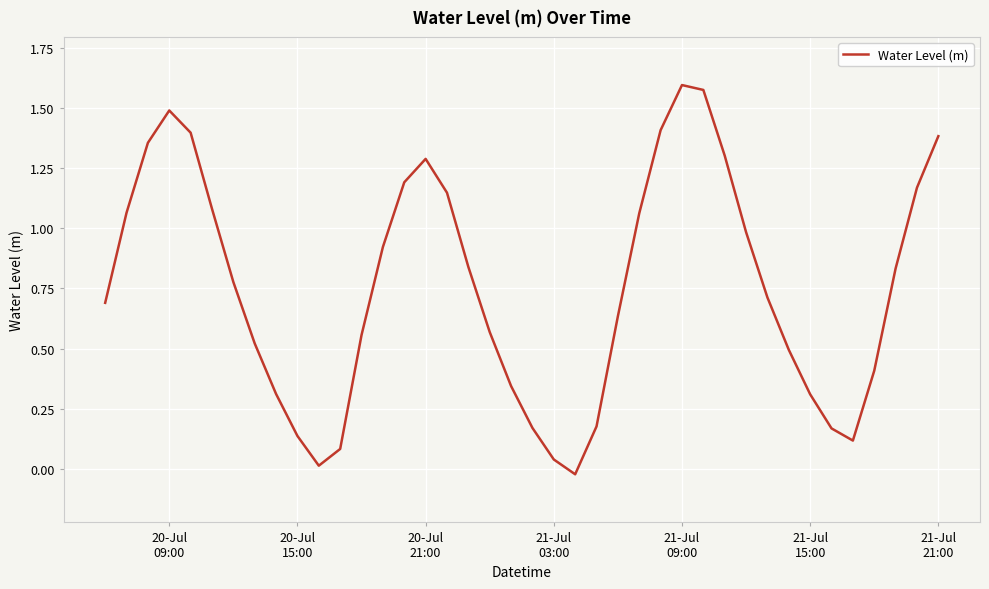

Is this an area chart (filled region under the line)?

No